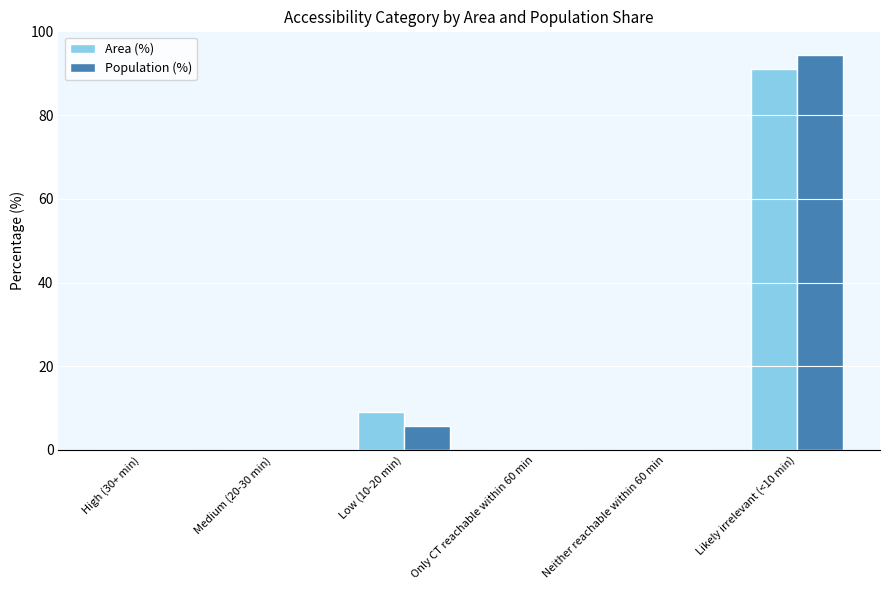

At which category does the chart reach its peak across all series?

Likely irrelevant (<10 min)